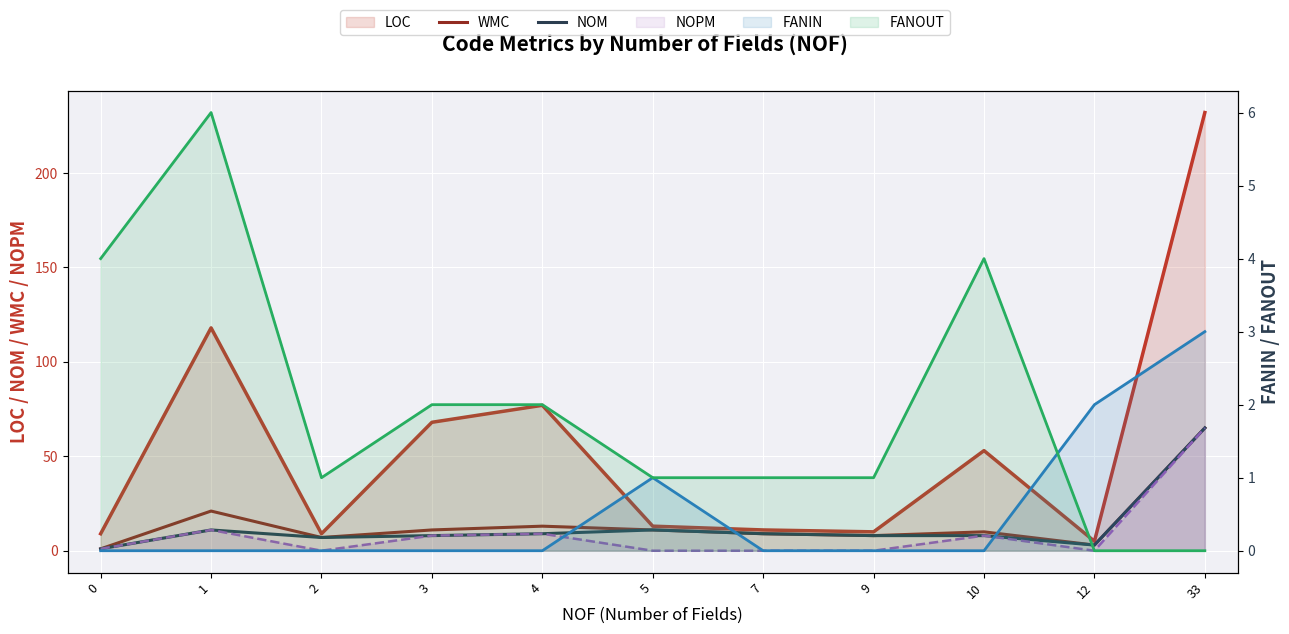

True or false: FANOUT and FANIN cross at least once.

True